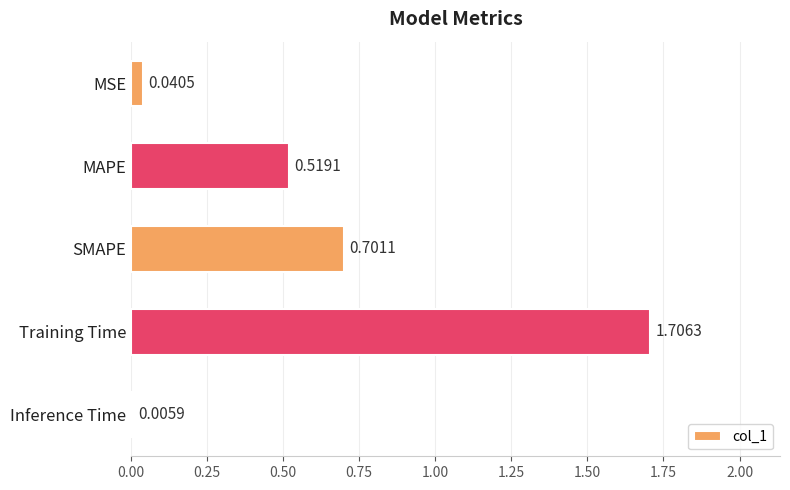

What is the sum of the values at Inference Time and SMAPE?

0.7